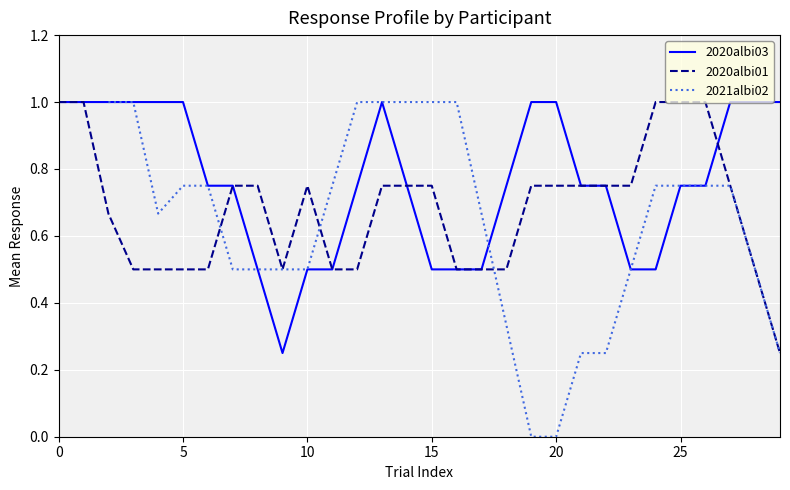

What is the approximate value of 2020albi03 at 25?

0.8